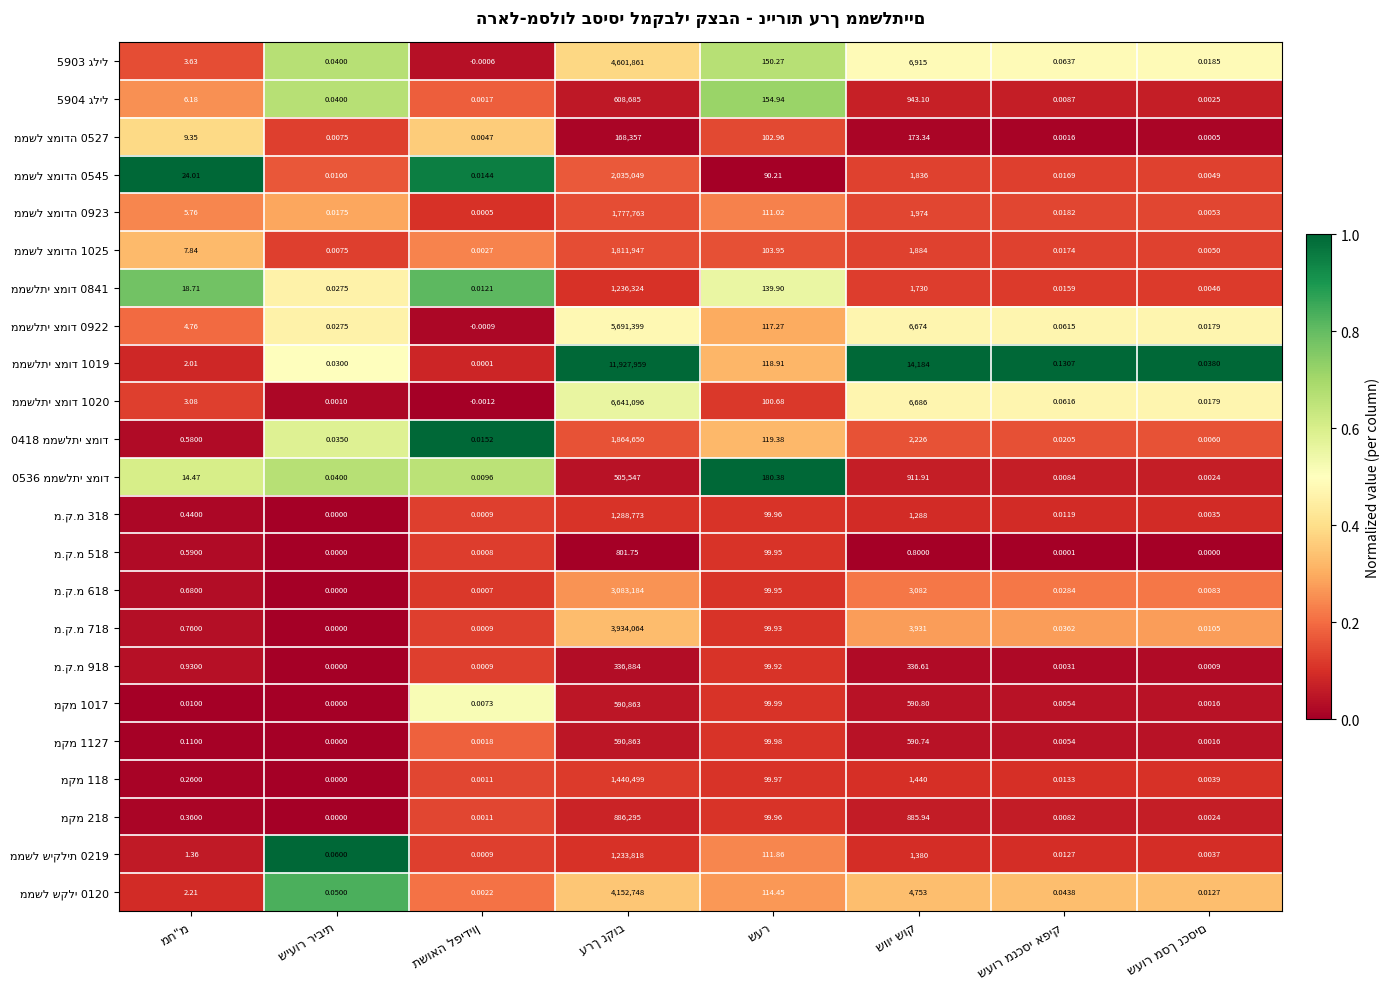

Count the number of categories in the chart.

8